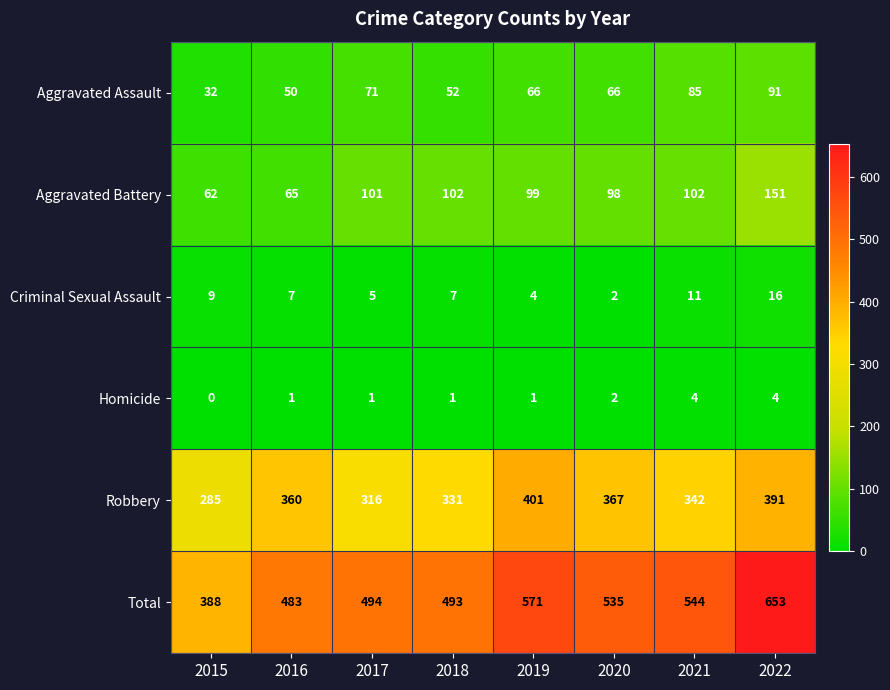

Which category has the highest value across all series?

2022